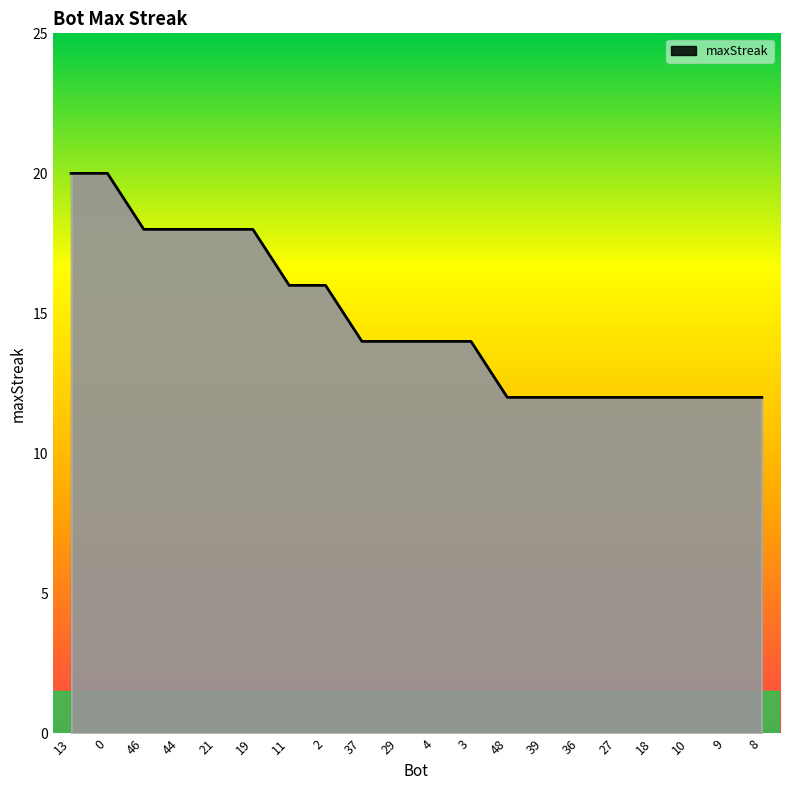

What position from the left is 44?

4